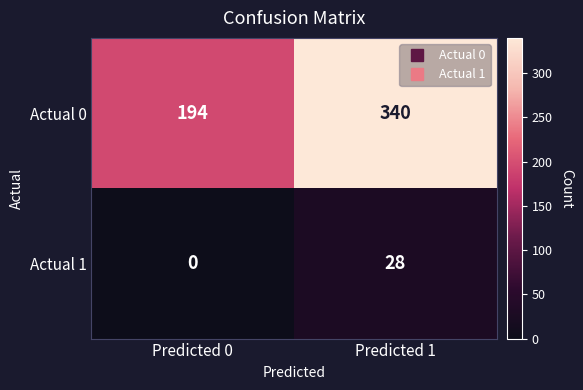

What is the sum of the Actual 1 values at Predicted 0 and Predicted 1?

28